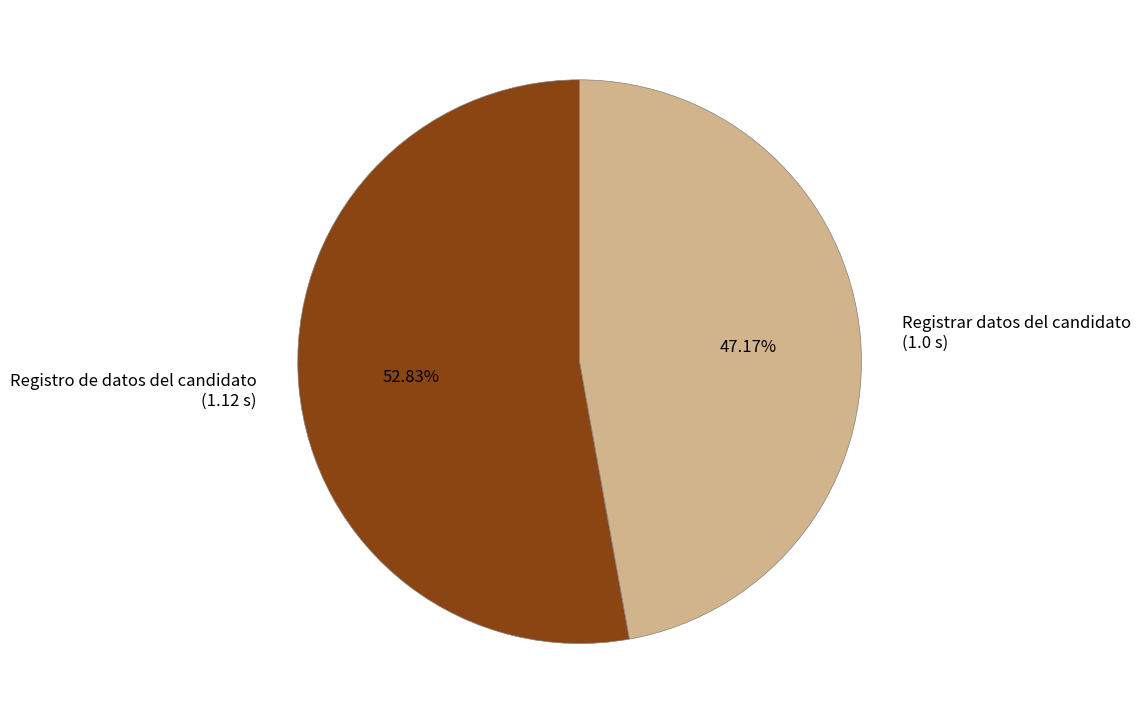

What is the majority slice?

Registro de datos del candidato